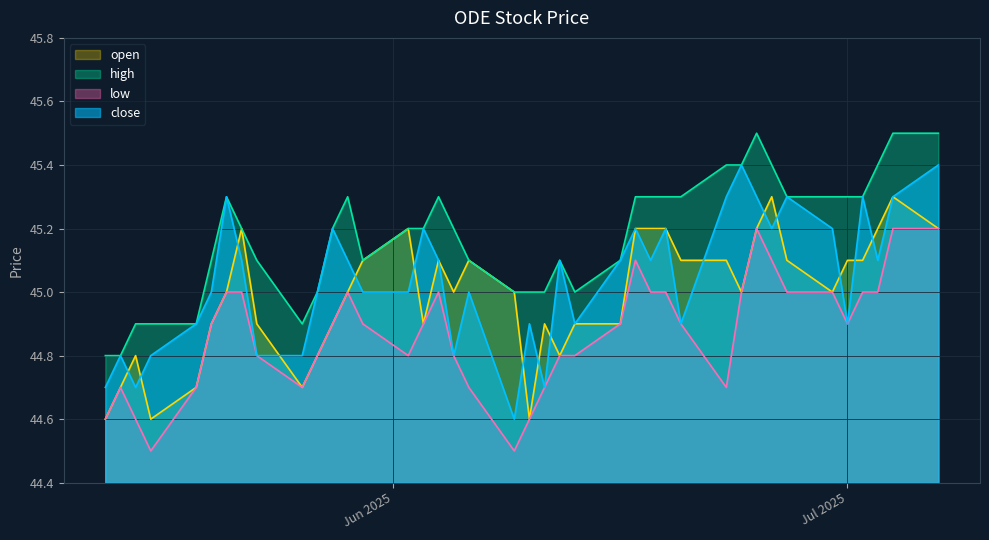

Rank the series by their maximum value, from lowest to highest.

low, open, close, high